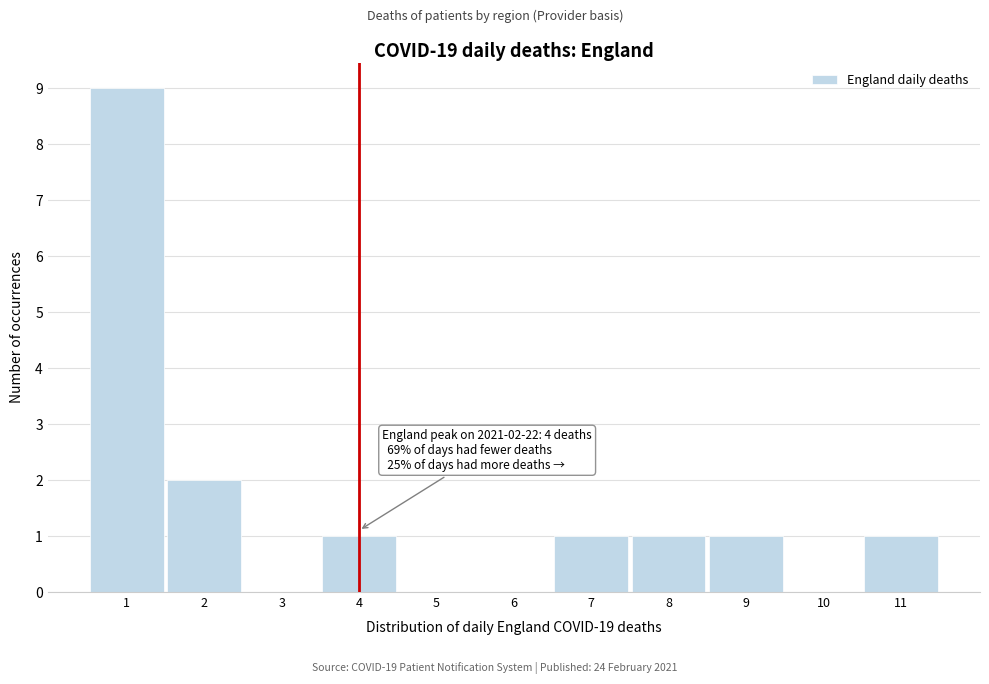

Over which range of the x-axis is the bar tallest?

0.5 to 1.5